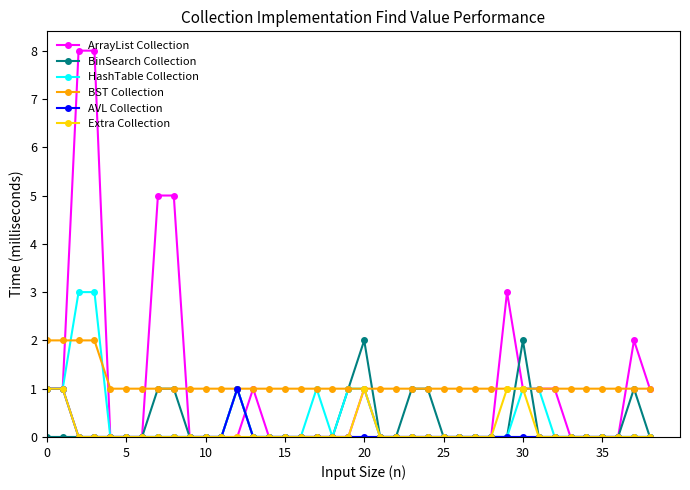

Which series has the widest spread of values?

ArrayList Collection